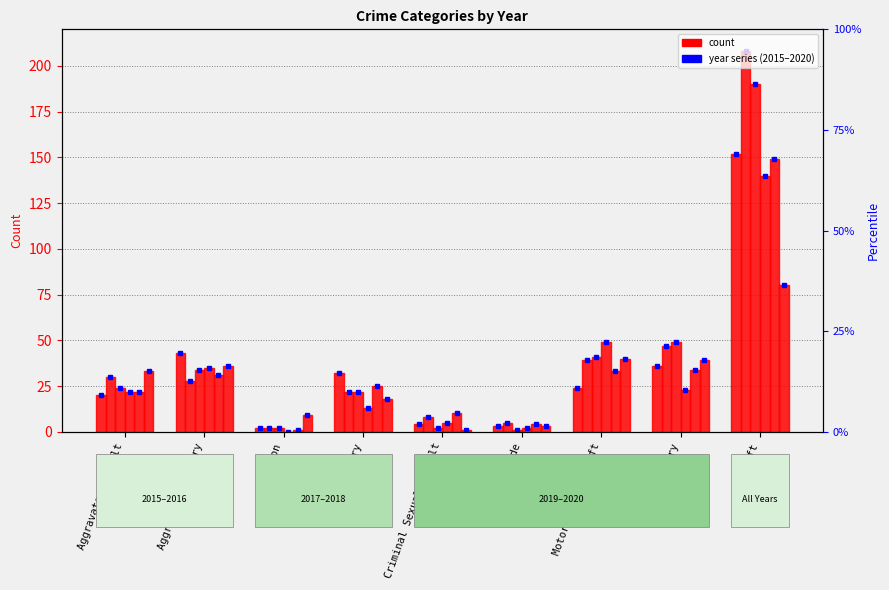

Reading left to right, transcribe all the data shown in this chart.

2015: Aggravated Assault=20	Aggravated Battery=43	Arson=2	Burglary=32	Criminal Sexual Assault=4	Homicide=3	Motor Vehicle Theft=24	Robbery=36	Theft=152
2016: Aggravated Assault=30	Aggravated Battery=28	Arson=2	Burglary=22	Criminal Sexual Assault=8	Homicide=5	Motor Vehicle Theft=39	Robbery=47	Theft=208
2017: Aggravated Assault=24	Aggravated Battery=34	Arson=2	Burglary=22	Criminal Sexual Assault=2	Homicide=1	Motor Vehicle Theft=41	Robbery=49	Theft=190
2018: Aggravated Assault=22	Aggravated Battery=35	Arson=0	Burglary=13	Criminal Sexual Assault=5	Homicide=2	Motor Vehicle Theft=49	Robbery=23	Theft=140
2019: Aggravated Assault=22	Aggravated Battery=31	Arson=1	Burglary=25	Criminal Sexual Assault=10	Homicide=4	Motor Vehicle Theft=33	Robbery=34	Theft=149
2020: Aggravated Assault=33	Aggravated Battery=36	Arson=9	Burglary=18	Criminal Sexual Assault=1	Homicide=3	Motor Vehicle Theft=40	Robbery=39	Theft=80